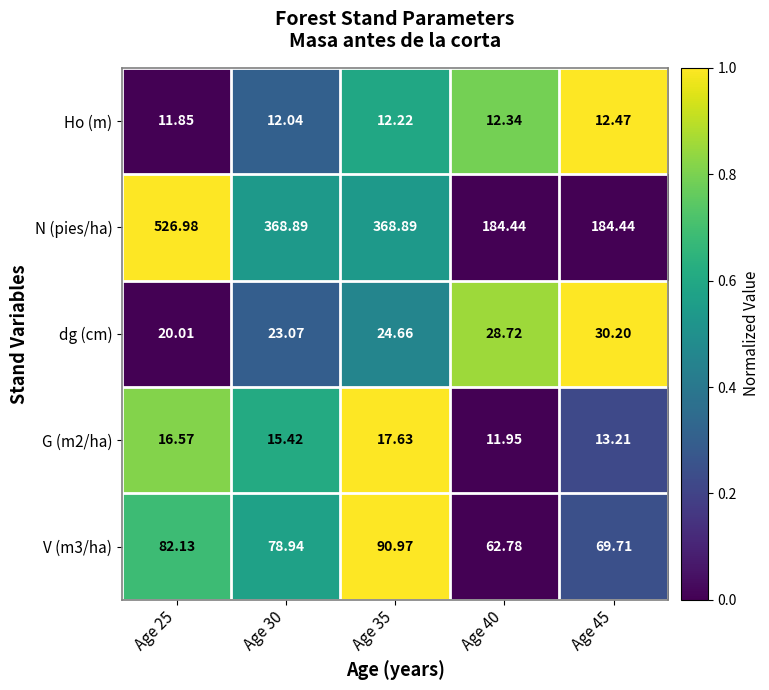

Which series has the widest spread of values?

N (pies/ha)